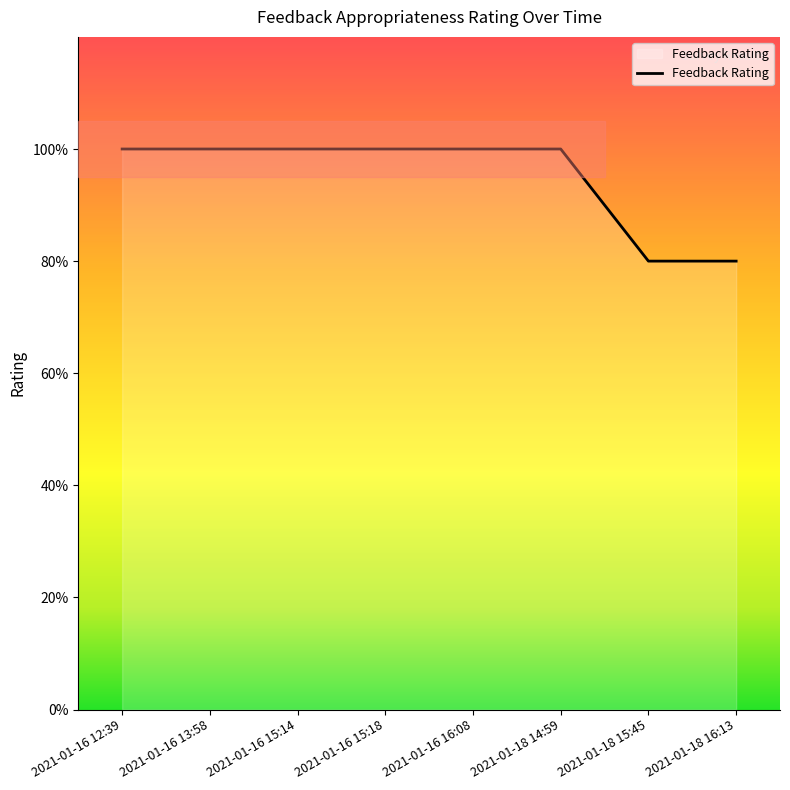

Reading right to left, transcribe all the data shown in this chart.

2021-01-18 16:13=4	2021-01-18 15:45=4	2021-01-18 14:59=5	2021-01-16 16:08=5	2021-01-16 15:18=5	2021-01-16 15:14=5	2021-01-16 13:58=5	2021-01-16 12:39=5